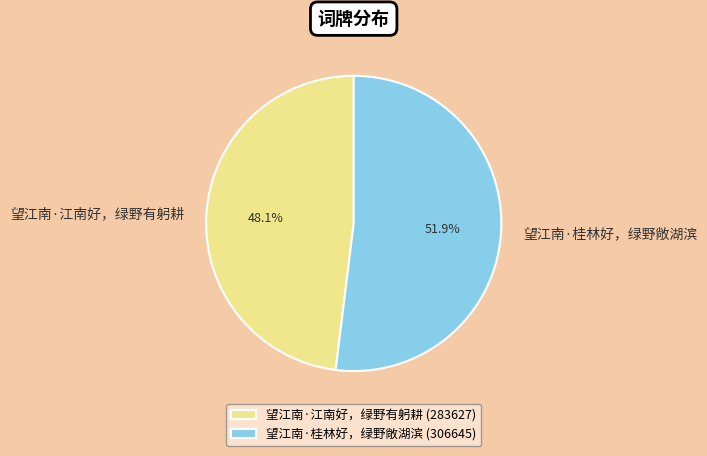

The 望江南·桂林好，绿野敞湖滨 slice represents 37% of the pie. True or false?

False